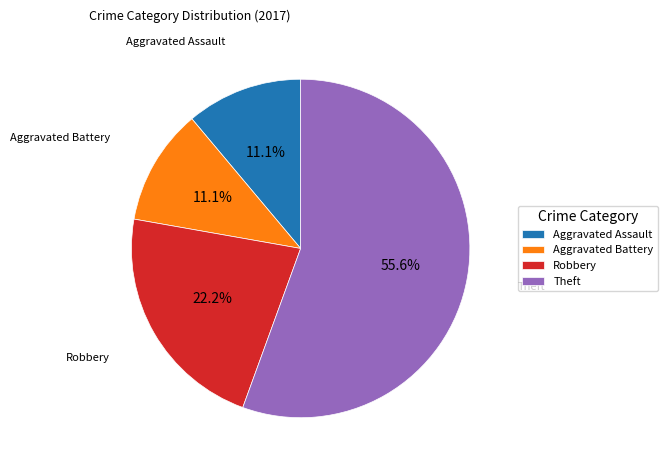

Is it true that Aggravated Assault is 1% of the pie?

False